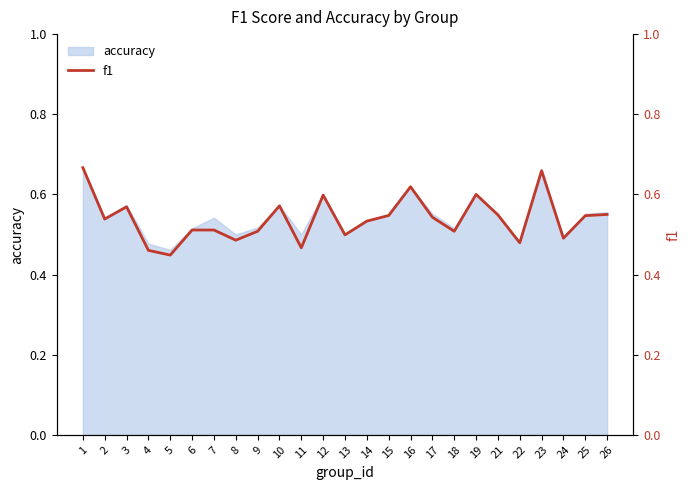

True or false: the data has more than 1 interior local peaks.

True